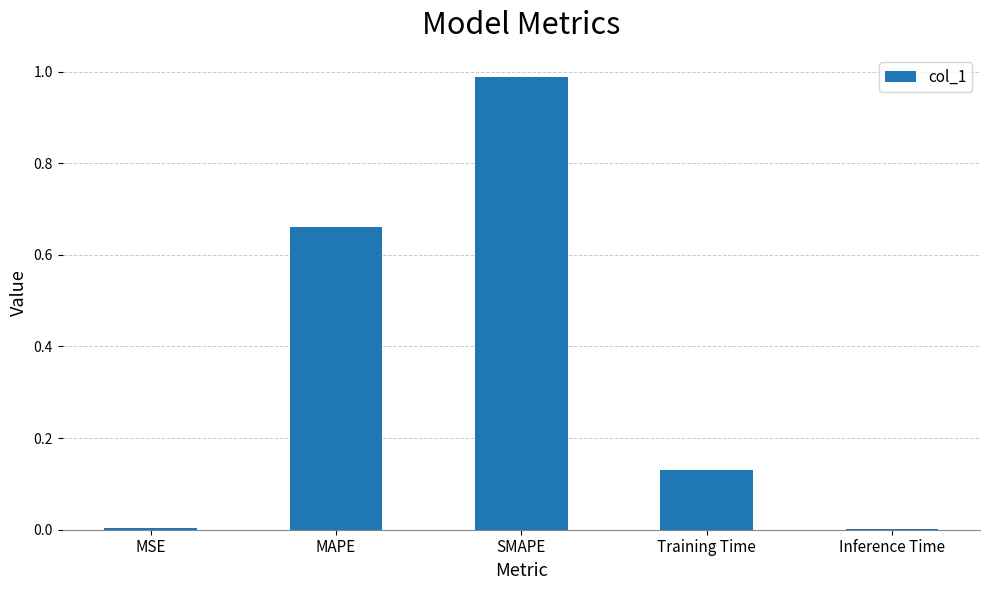

How many categories are shown in the chart?

5